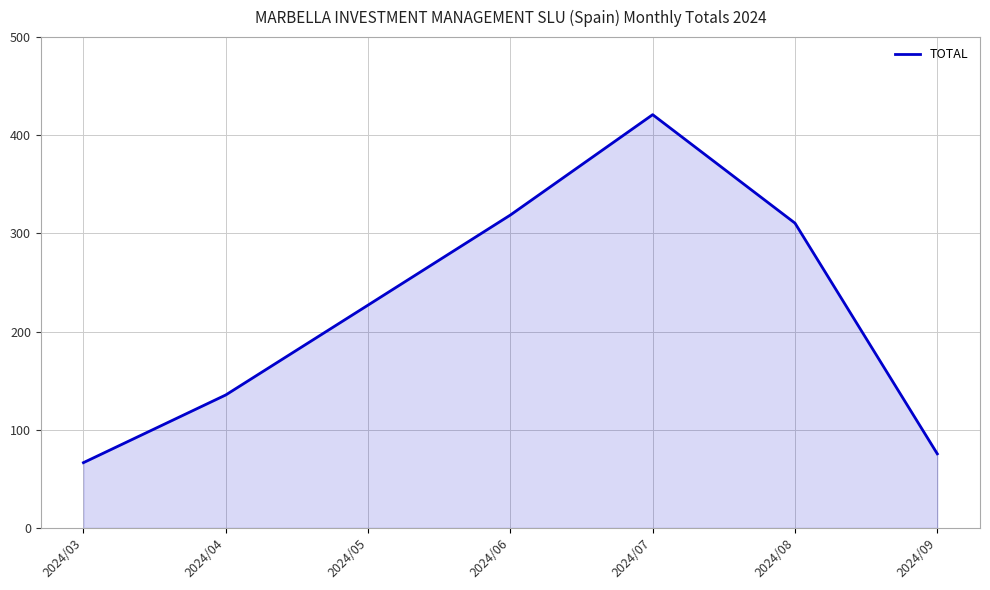

The value at 2024/05 is 138.5. True or false?

False